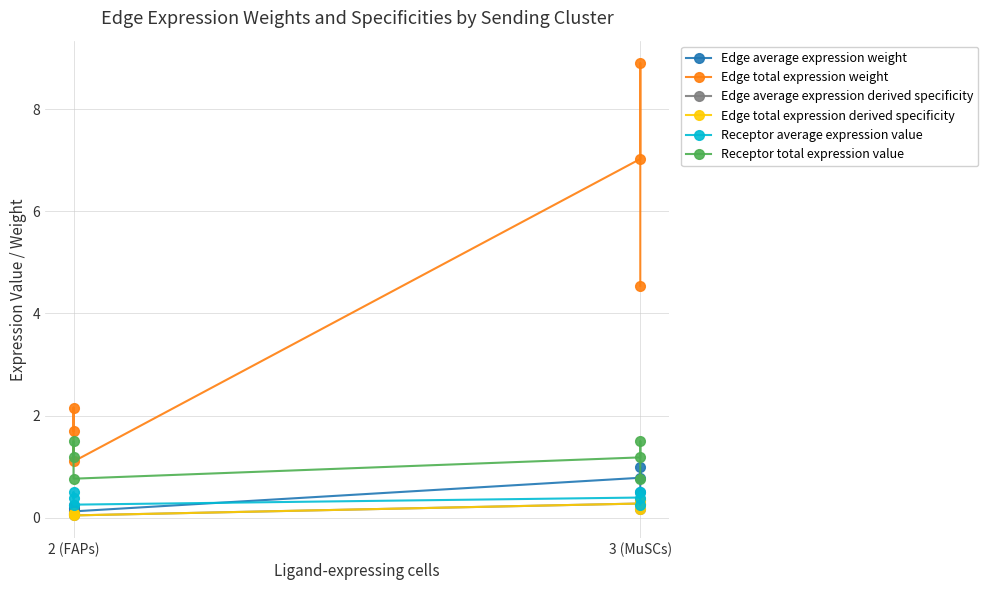

What is the lowest value of the Edge average expression weight series?

0.1